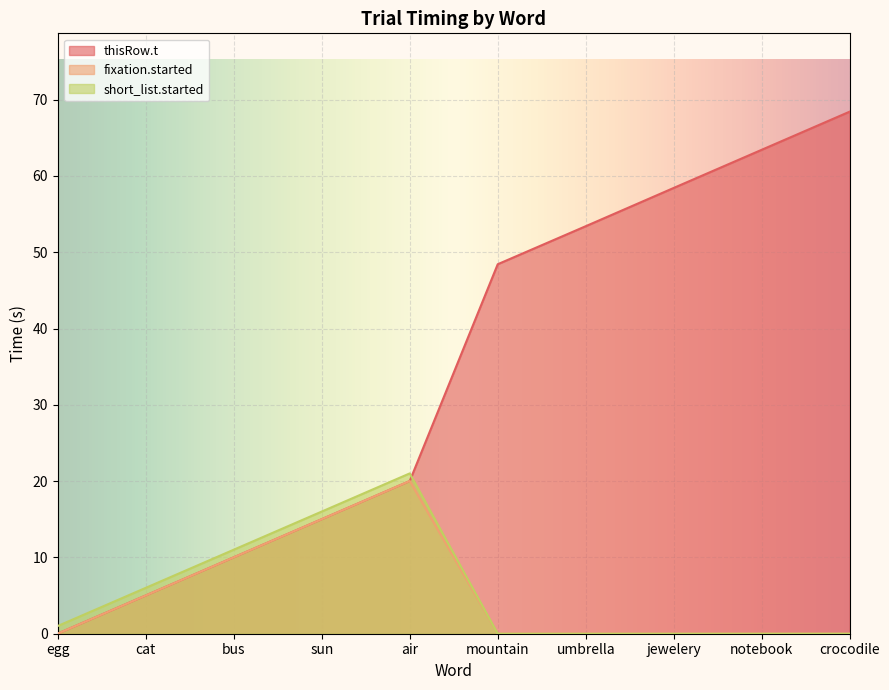

True or false: fixation.started and short_list.started intersect in this chart.

False